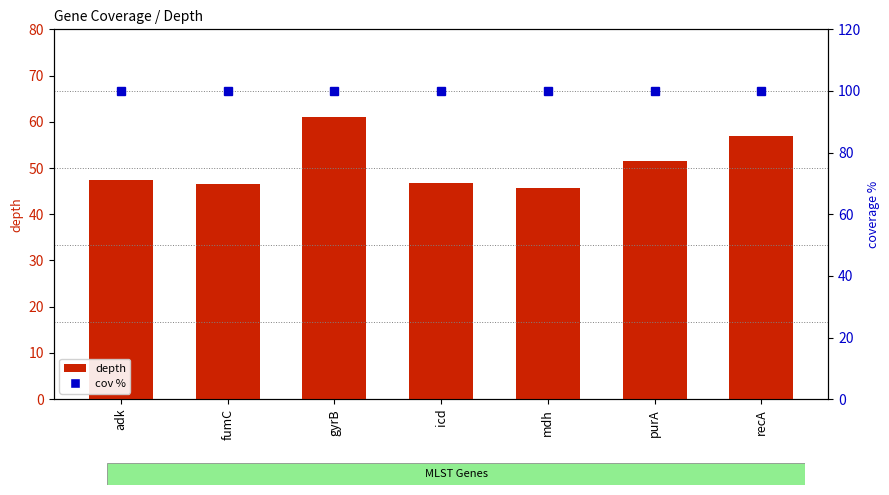

Reading right to left, what are all the values shown in this chart?

depth: 57.0	51.6	45.6	46.7	61.0	46.6	47.5
cov: 100.0	100.0	100.0	100.0	100.0	100.0	100.0